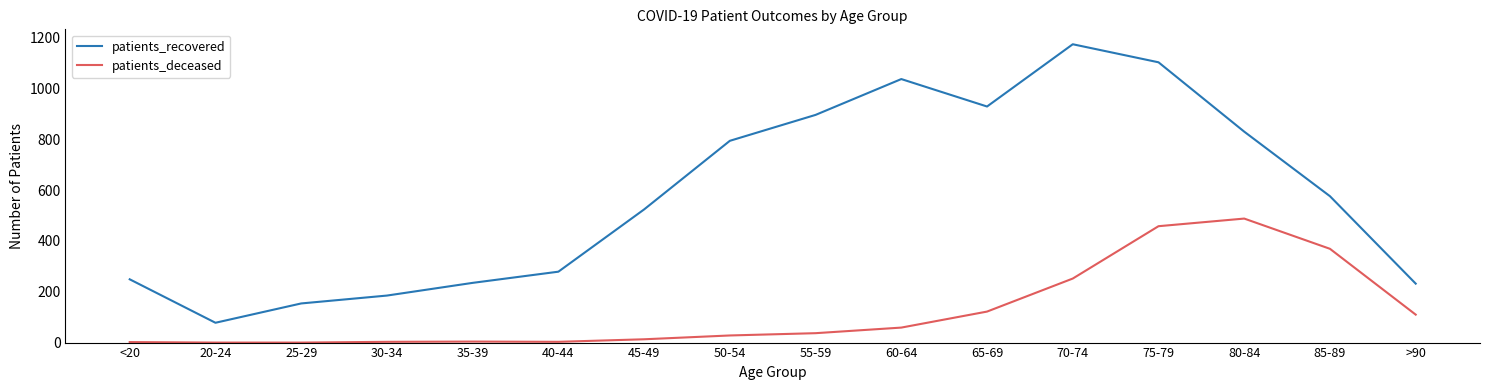

Is the value of patients_deceased at 85-89 greater than the value of patients_recovered at 75-79?

No